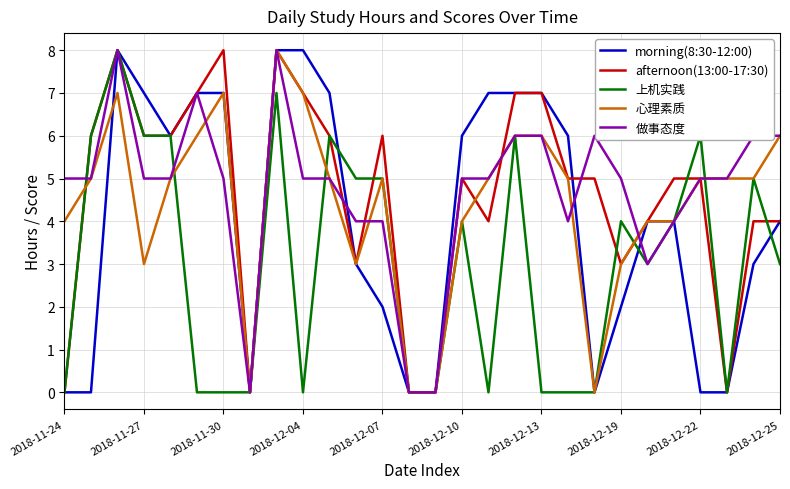

What is the highest value of the 做事态度 series?

8